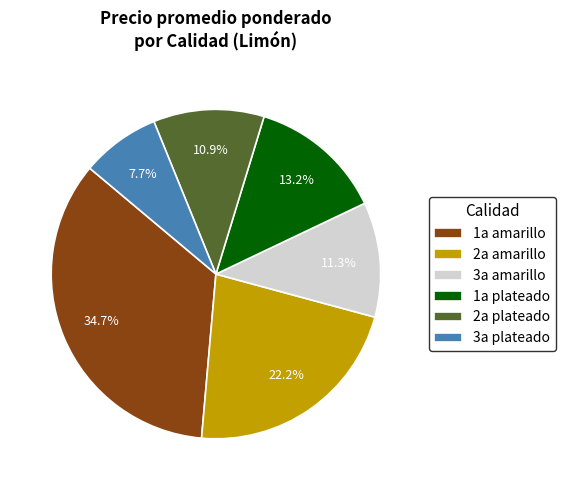

Is there any slice that represents more than half of the pie?

No